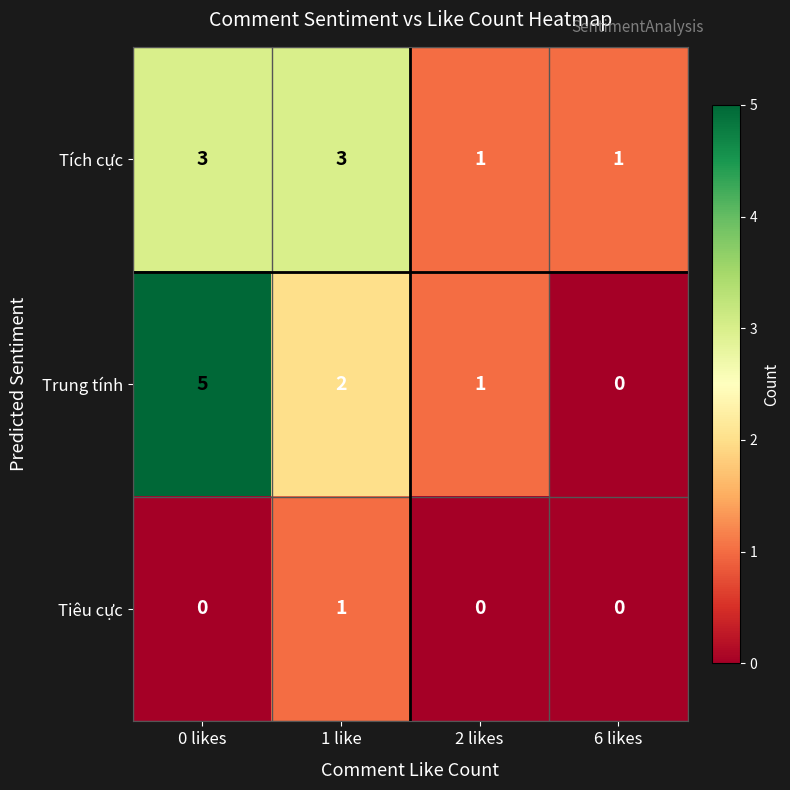

Which category has the highest value across all series?

0 likes